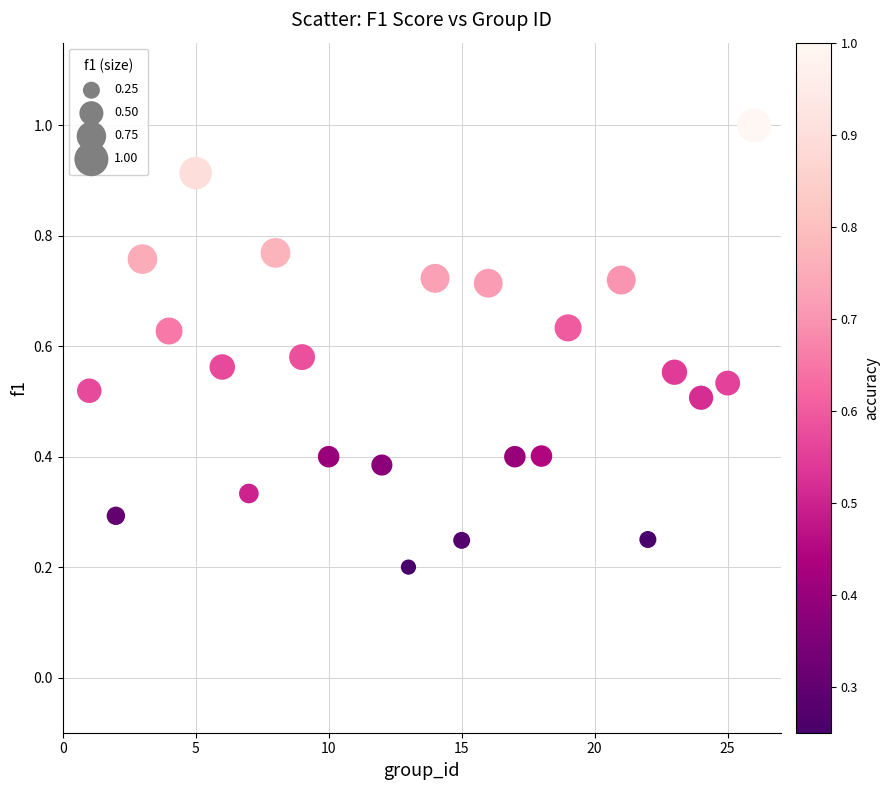

What is the range of X values (max minus min)?

25.0